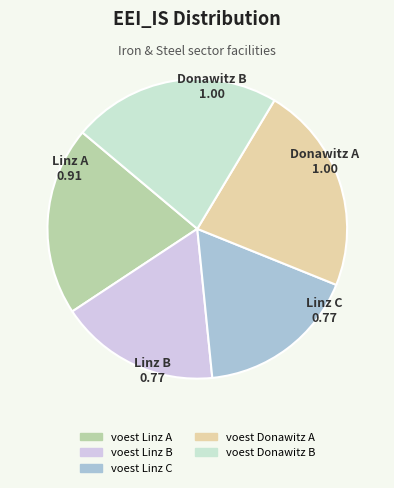

What is the ratio of the value at voest Linz B to the value at voest Donawitz B?

0.8